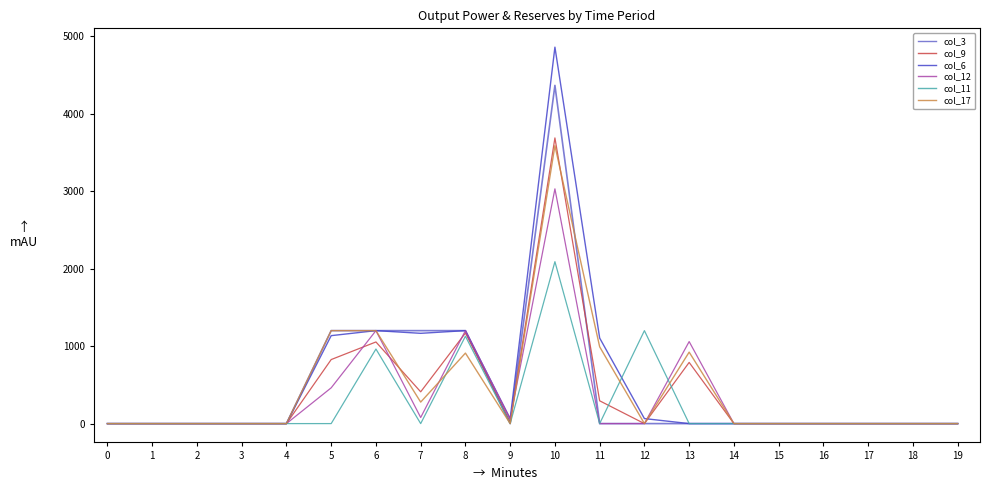

What is the sum of all col_11 values?

5380.4